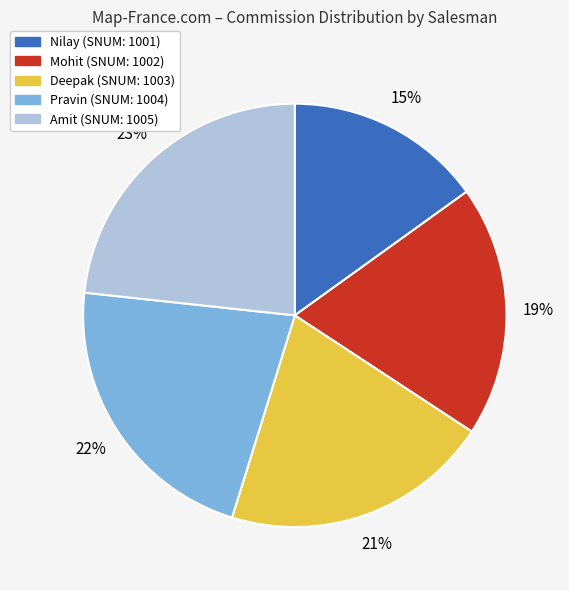

Is there any slice that represents more than half of the pie?

No